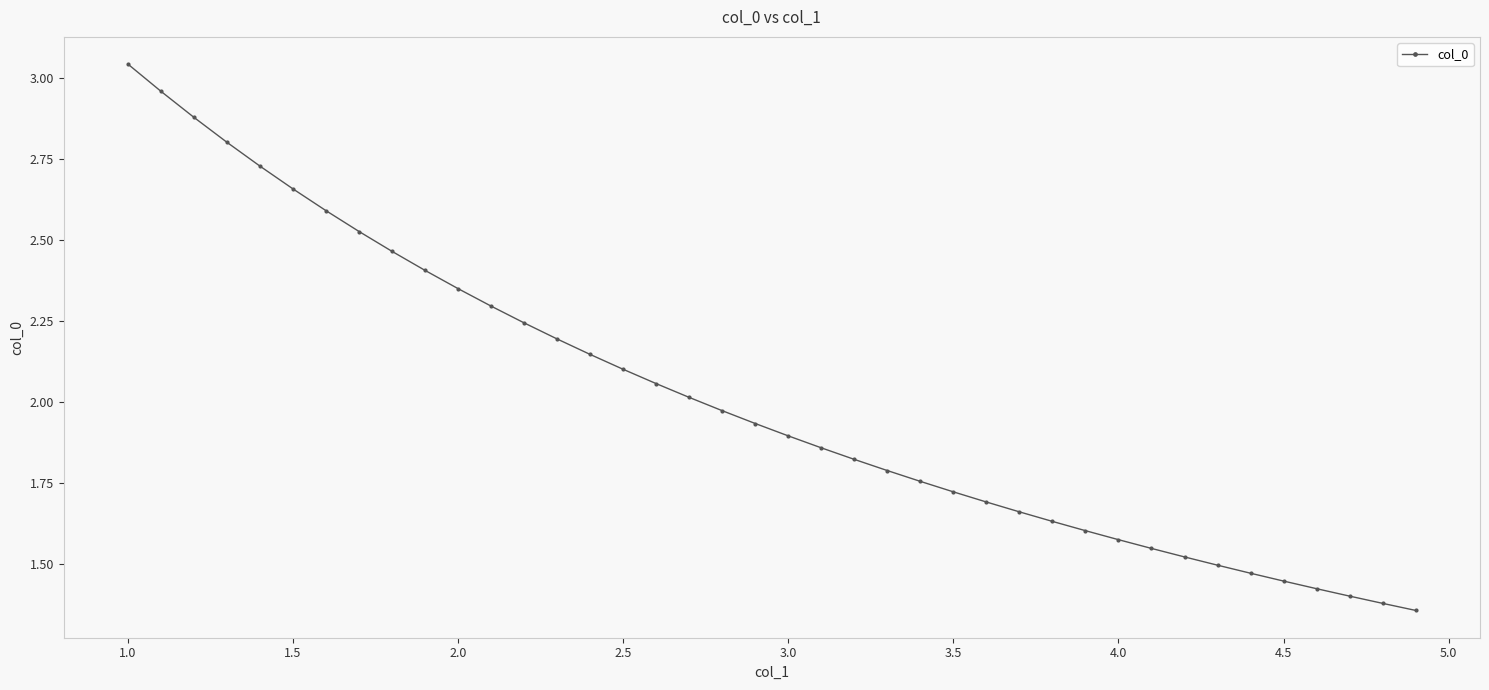

What is the sum of all values?

80.4